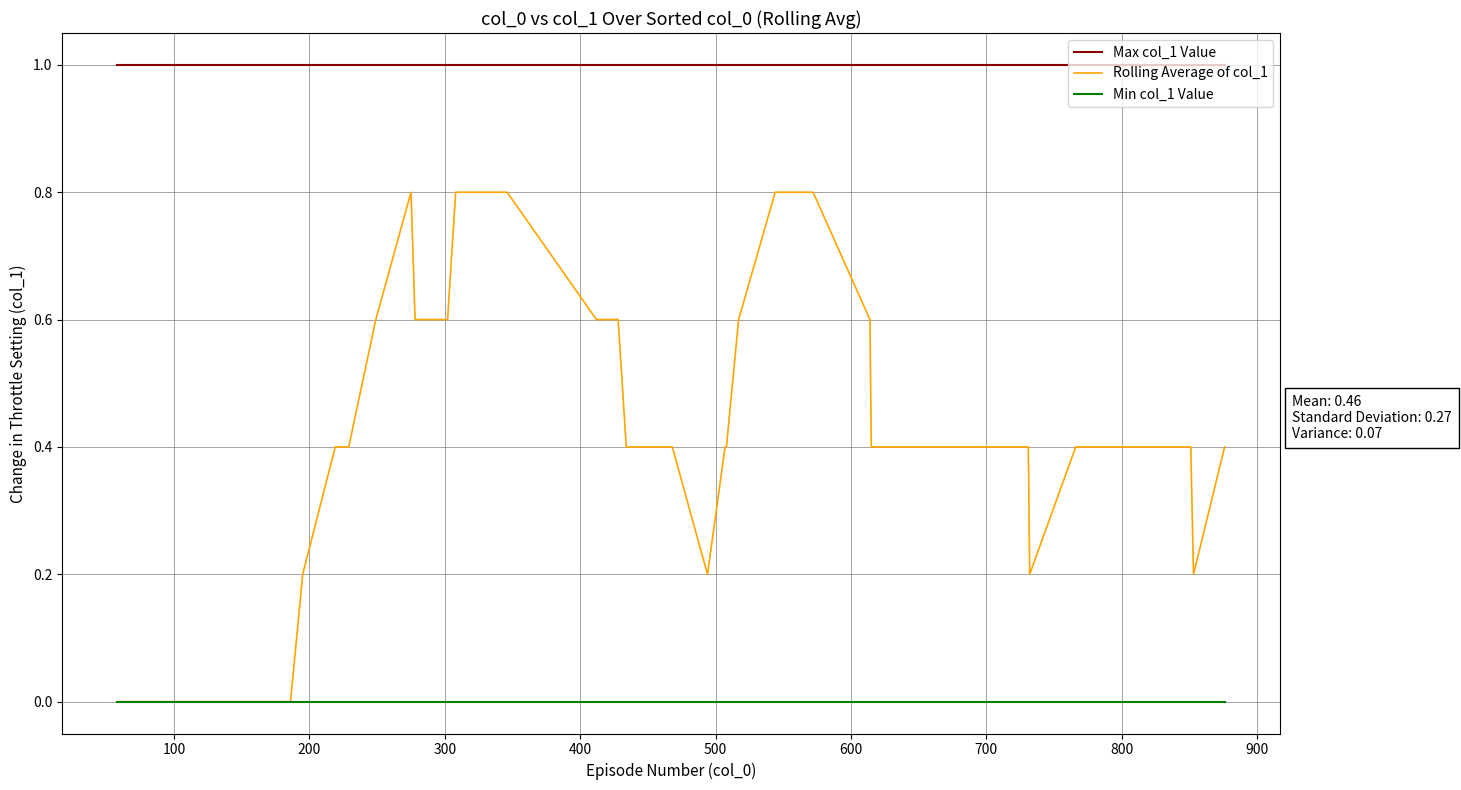

True or false: Max col_1 Value and Min col_1 Value intersect in this chart.

False